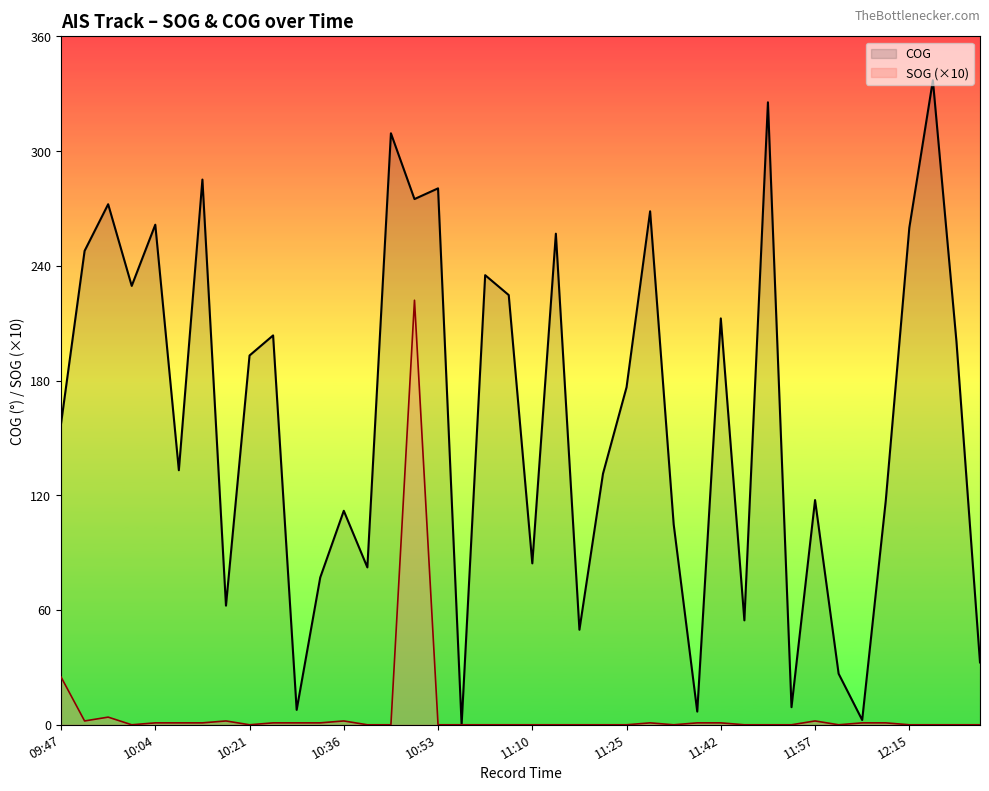

Rank the series by their average value, from lowest to highest.

SOG (×10), COG